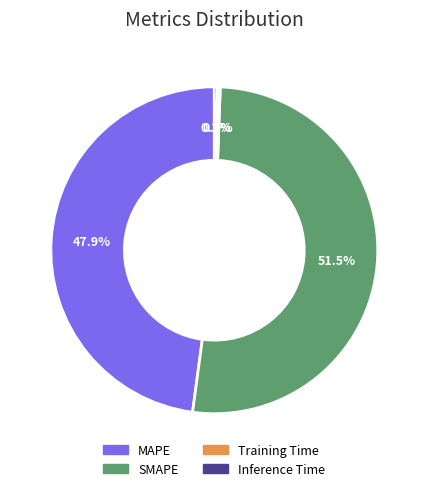

Do Inference Time and MAPE together represent more than half of the pie?

No